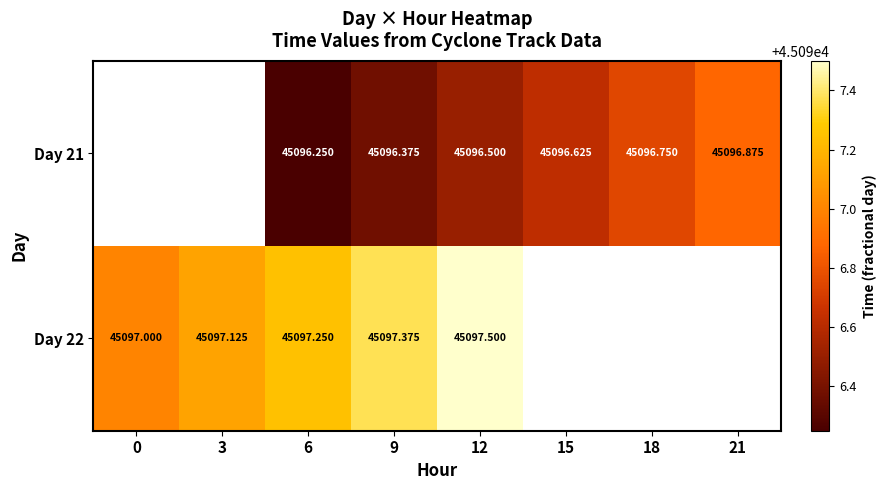

At which category does the chart reach its peak across all series?

12